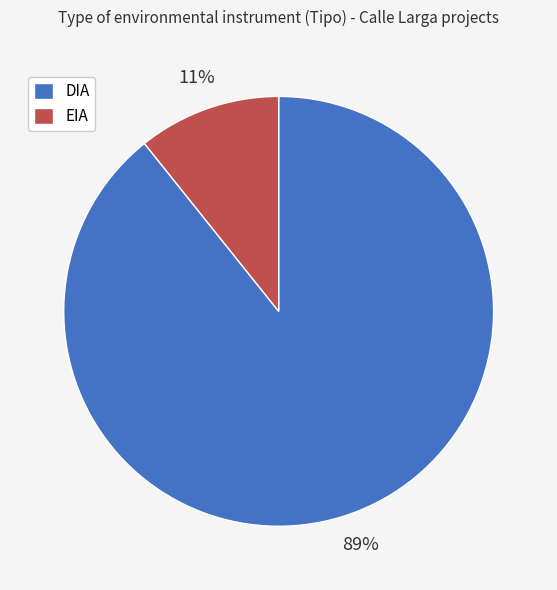

Between EIA and DIA, which is larger?

DIA